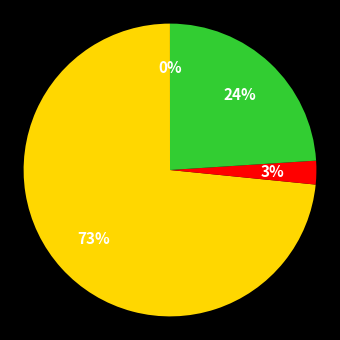

To the nearest percent, what is the difference between the largest and smallest slice percentages?

73%